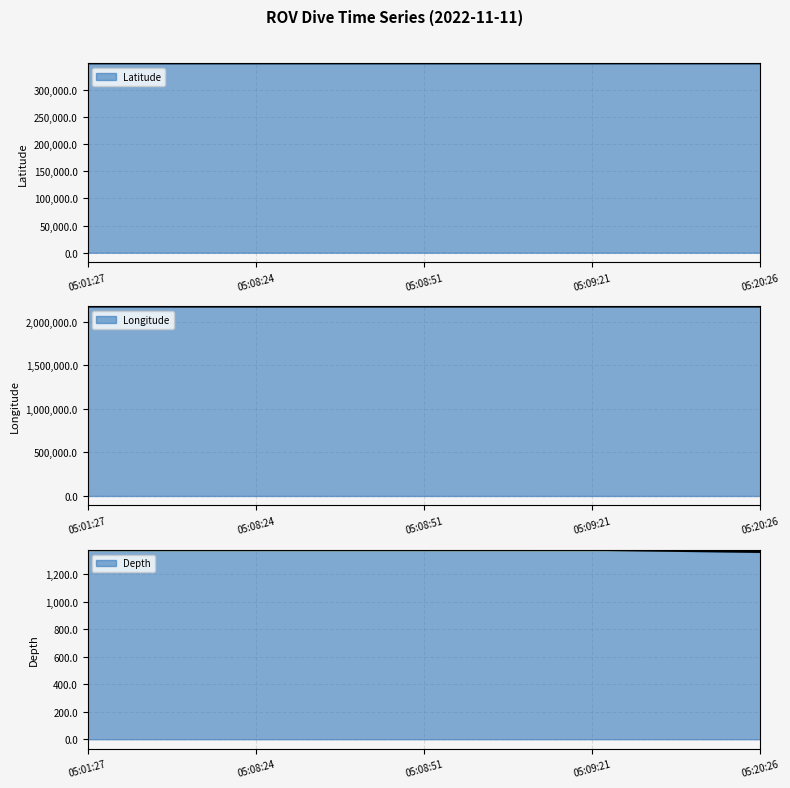

What is the value of the Depth point at the 4th from the left?

1378.9